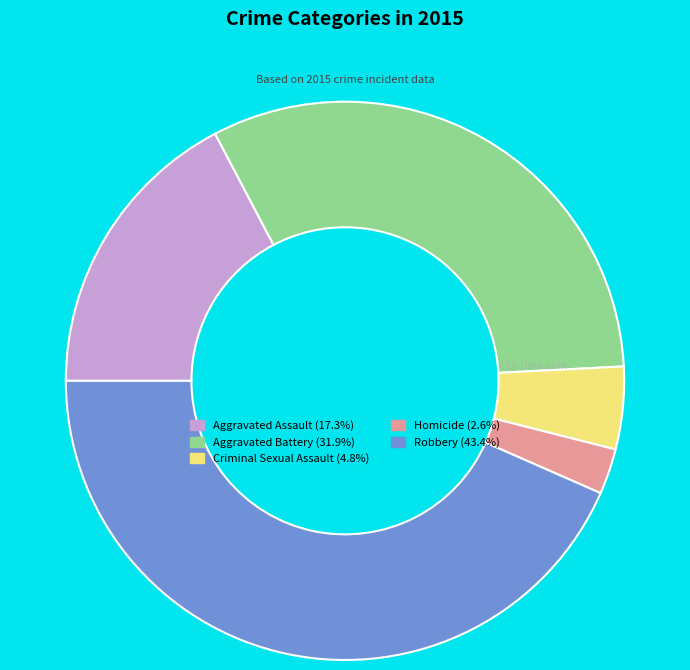

How many segments does this pie chart have?

5